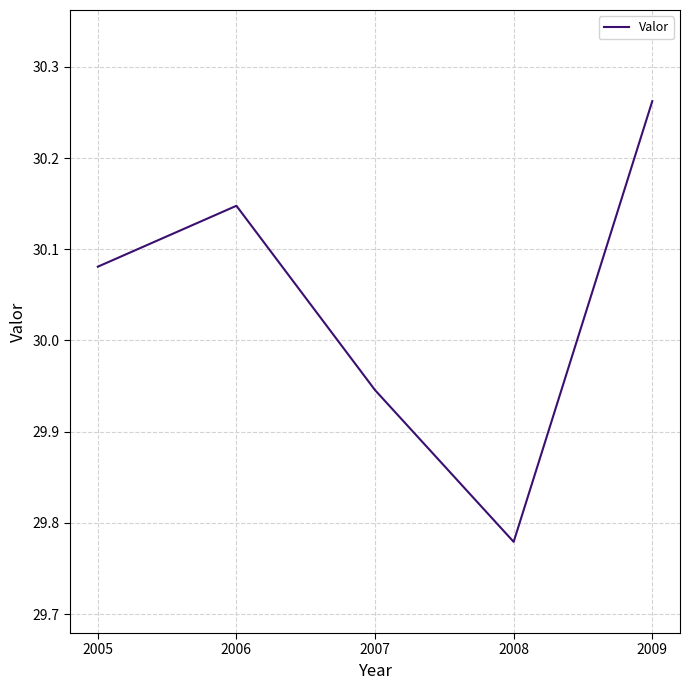

What is the sum of the values at 2006 and 2008?

59.9